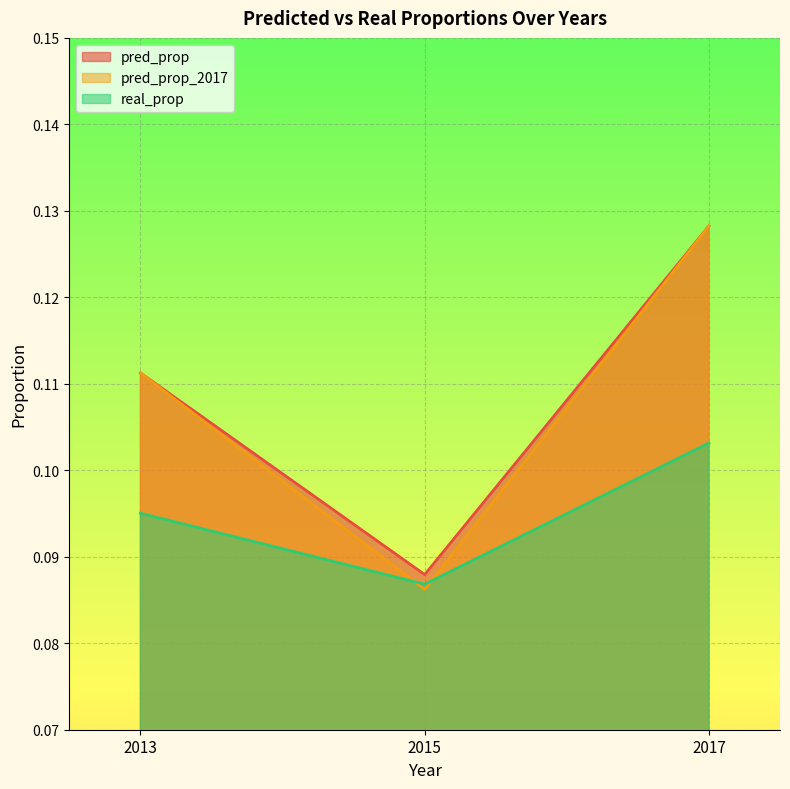

Read the pred_prop_2017 value at 2015.

0.1